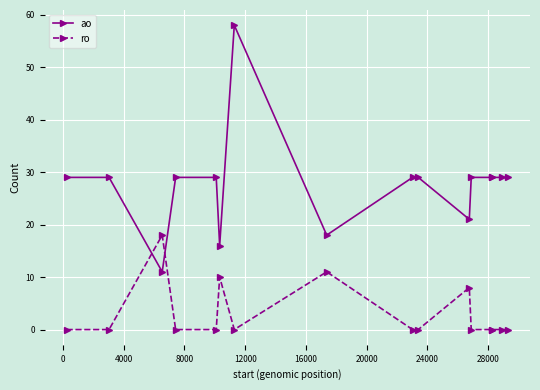

Which series has the largest range (max minus min)?

ao